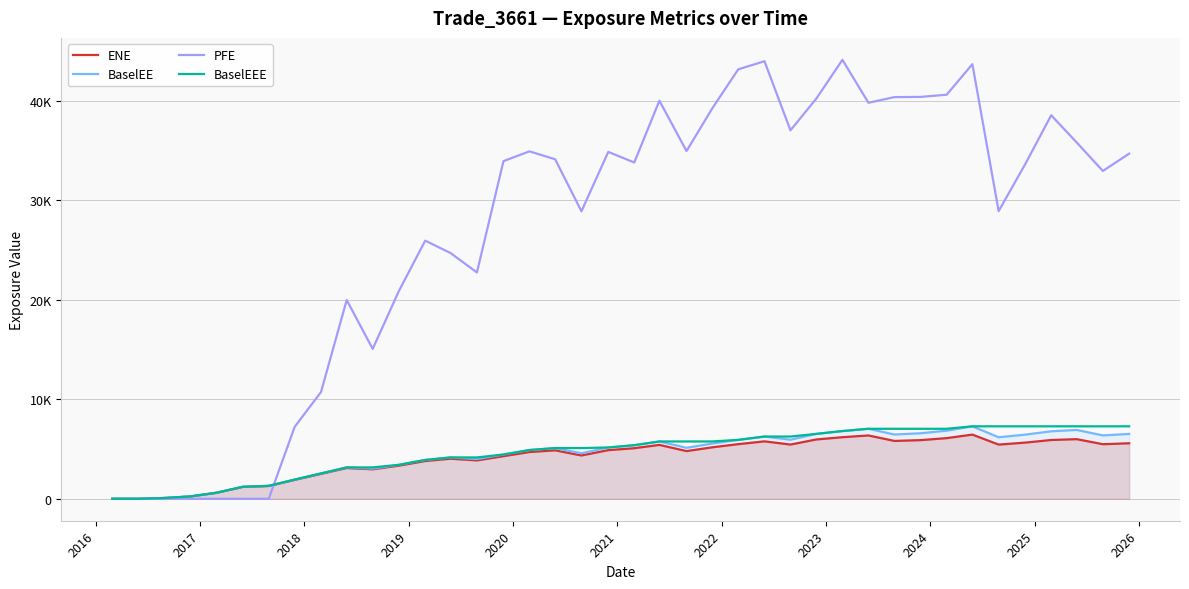

Which series ends up on top after the final intersection of PFE and ENE?

PFE